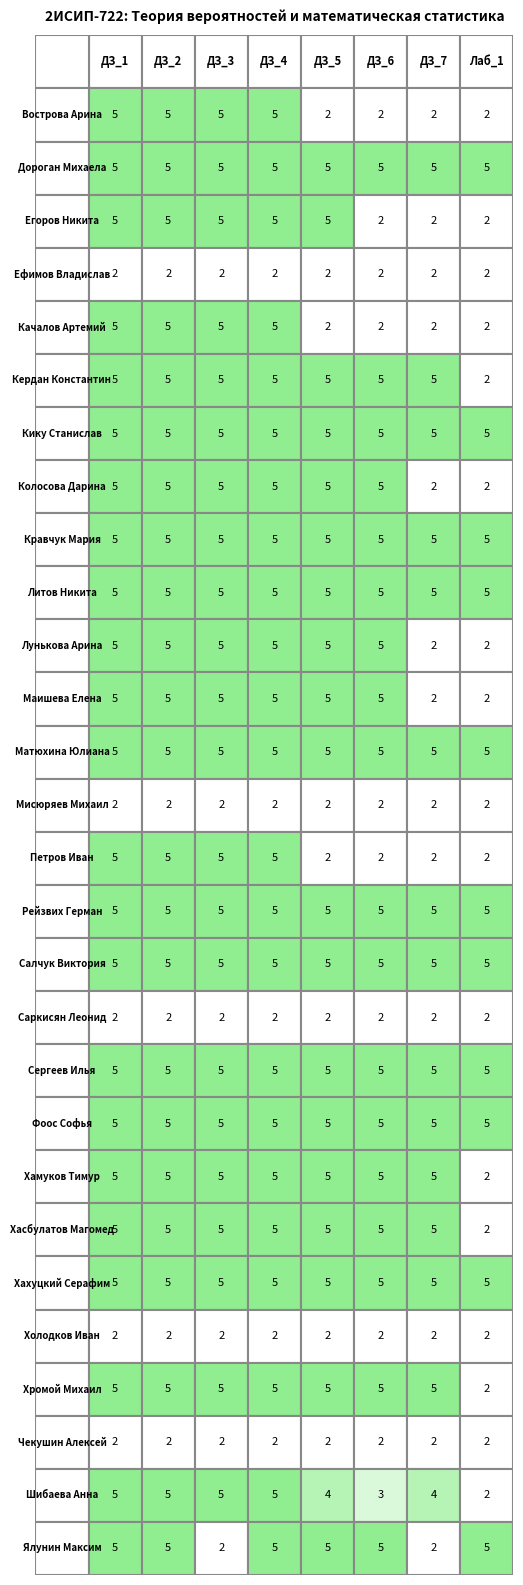

Which label corresponds to the largest value in the chart?

ДЗ_1